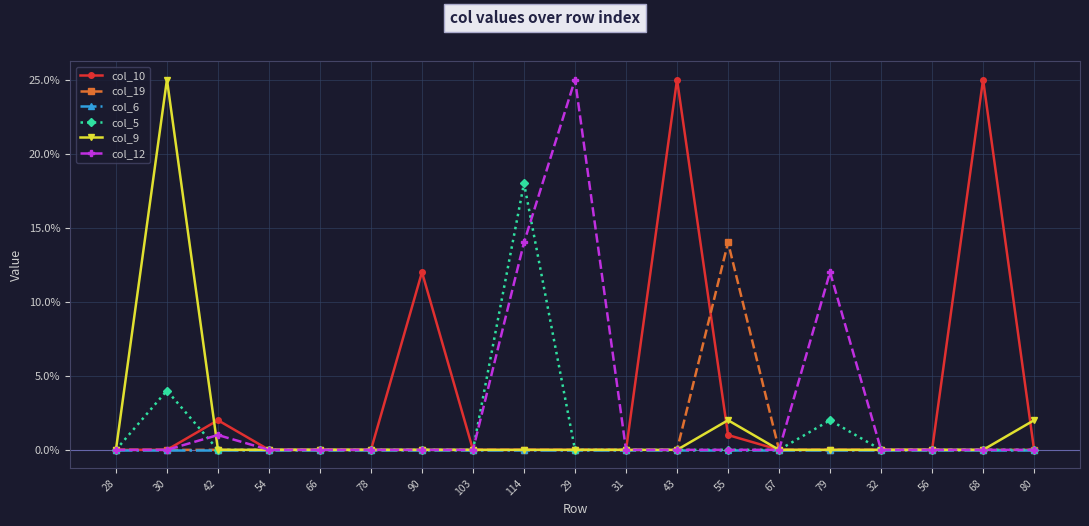

What position from the right is 28?

19